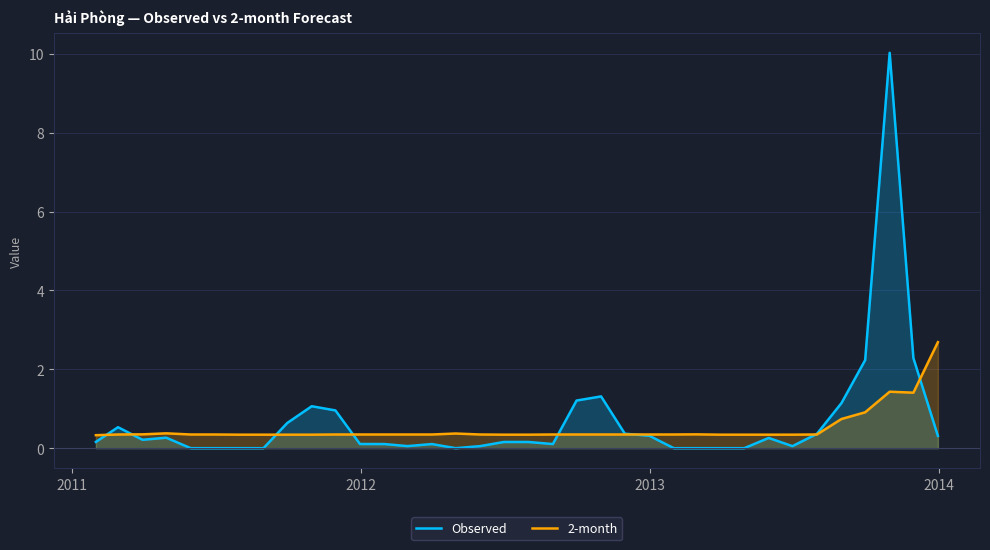

What is the lowest value of the 2-month series?

0.3